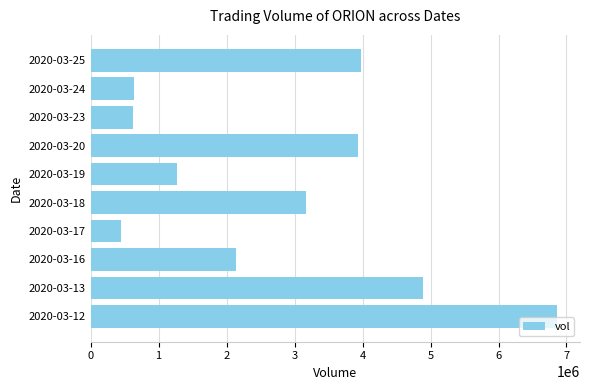

How many data points does each series have?

10